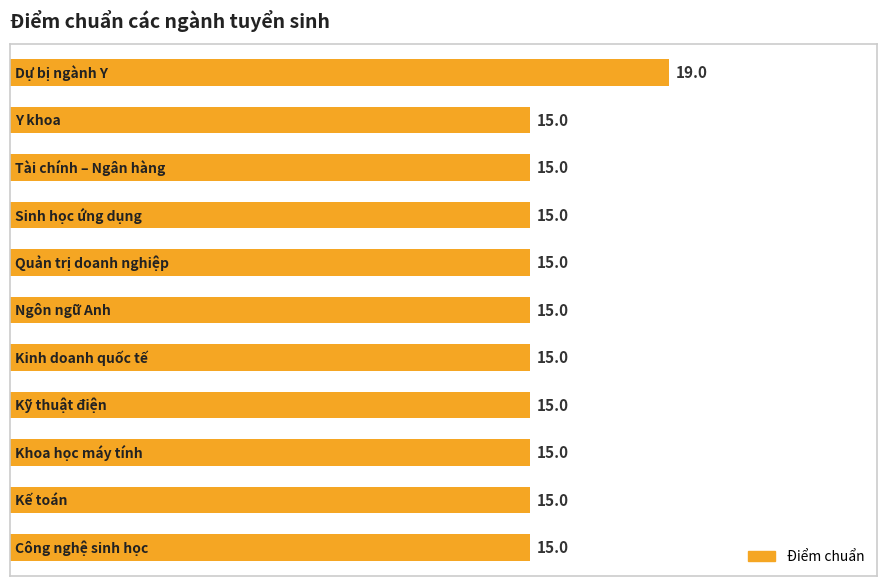

Count the values in the range 15 to 16.

10